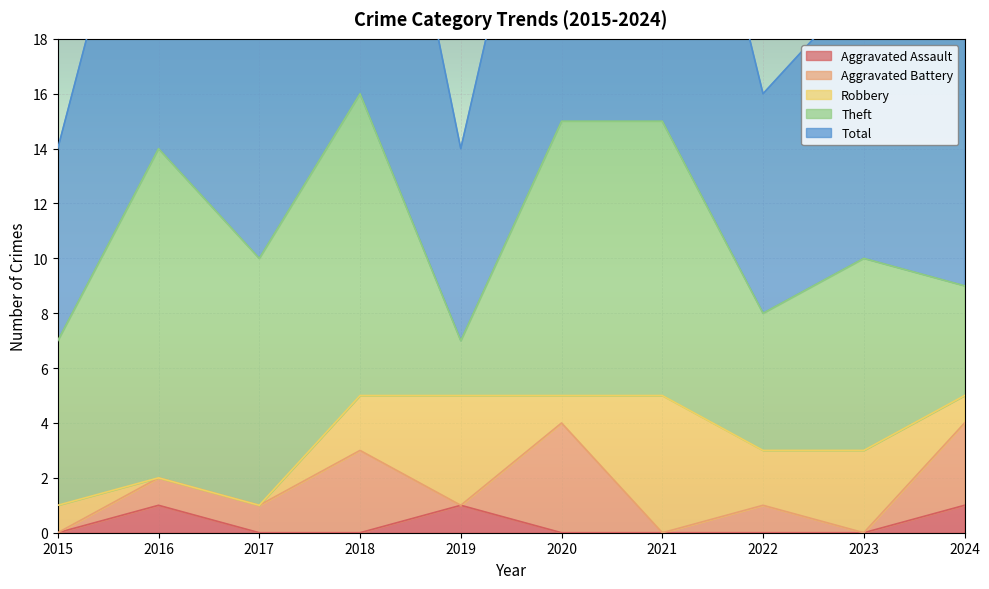

Which series has the largest total across all categories?

Total